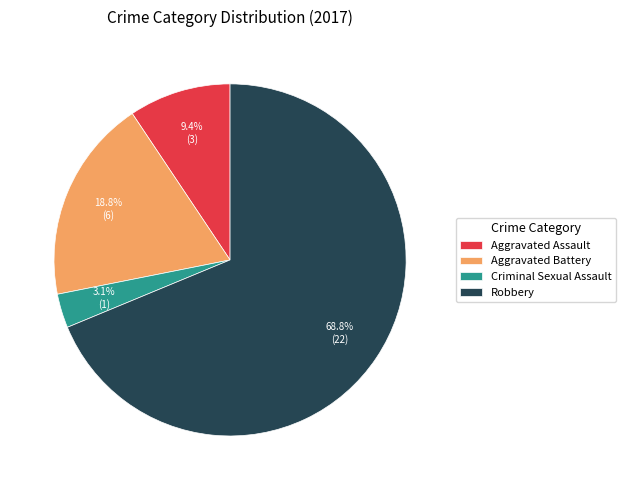

To the nearest percent, what is the difference between the Criminal Sexual Assault and Robbery slice percentages?

66%